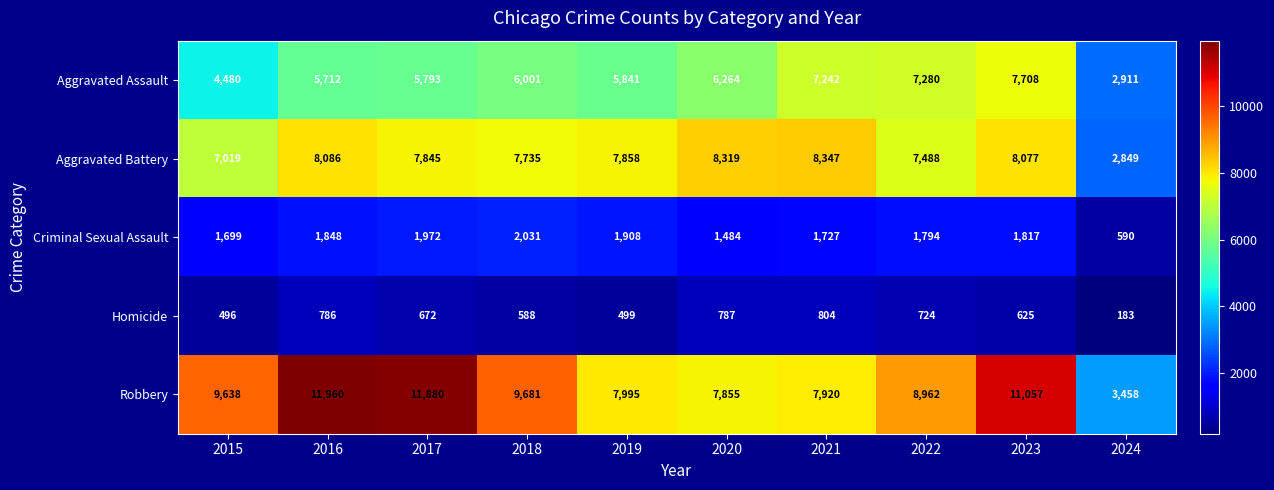

At which label is Homicide closest to 493?

2015